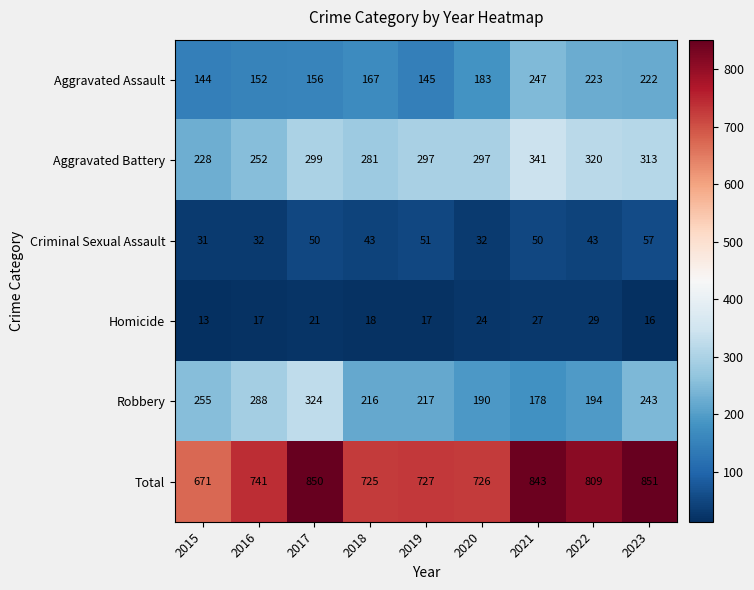

Which series has the widest spread of values?

Total